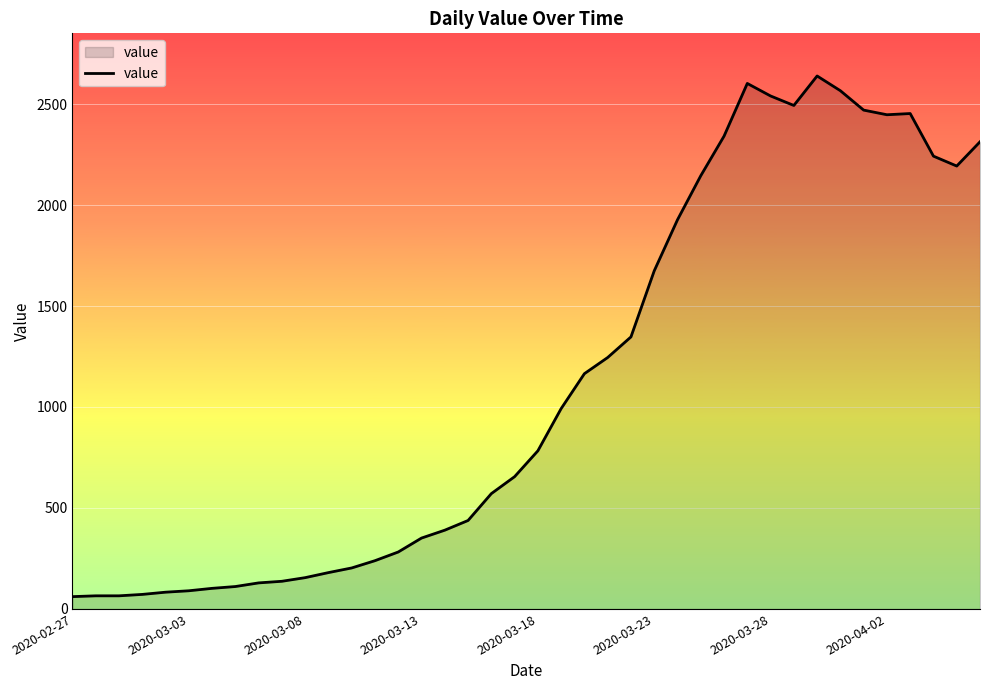

What is the greatest value displayed?

2639